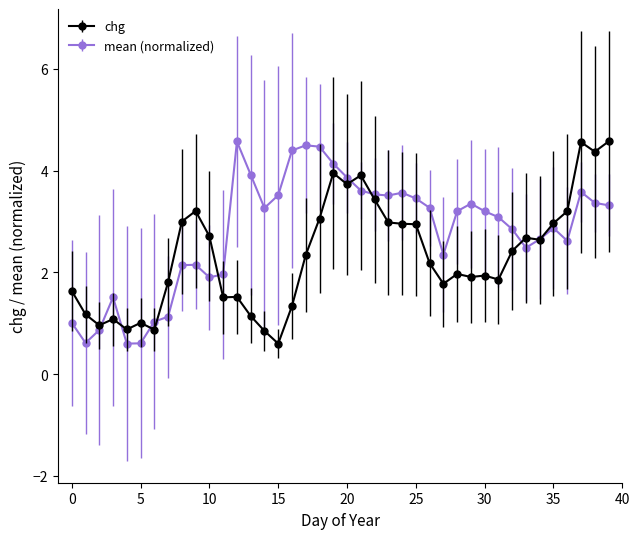

What are all the series names shown in the legend?

chg, mean (normalized)